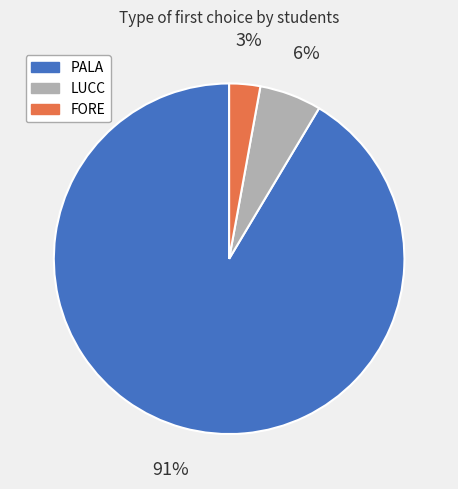

To the nearest percent, what is the average slice percentage?

33%